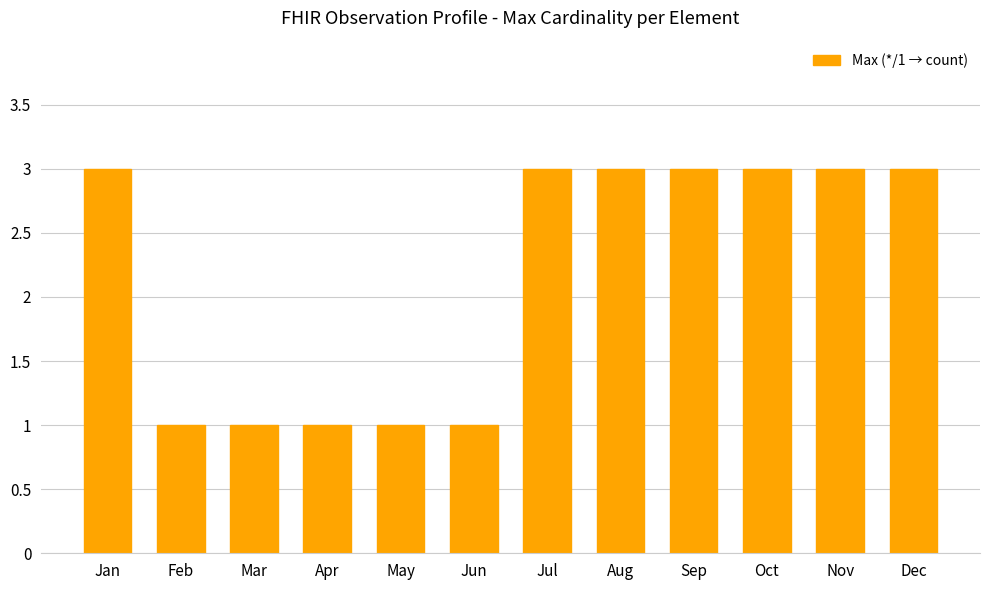

What is the change in value from Jun to Dec?

+2